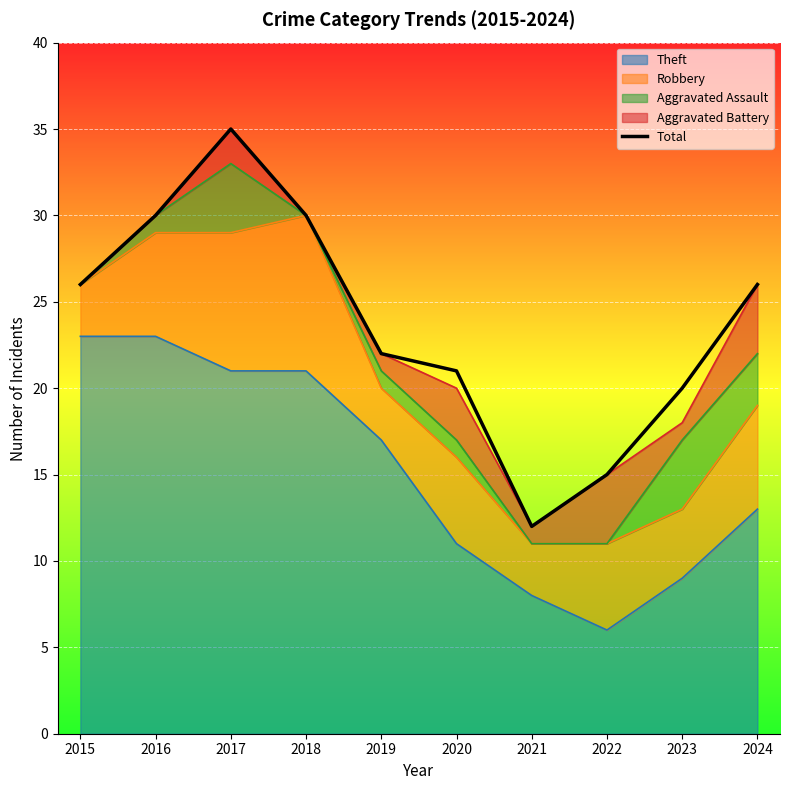

List the labels in order of value, smallest first.

2021, 2022, 2023, 2020, 2019, 2015, 2024, 2016, 2018, 2017